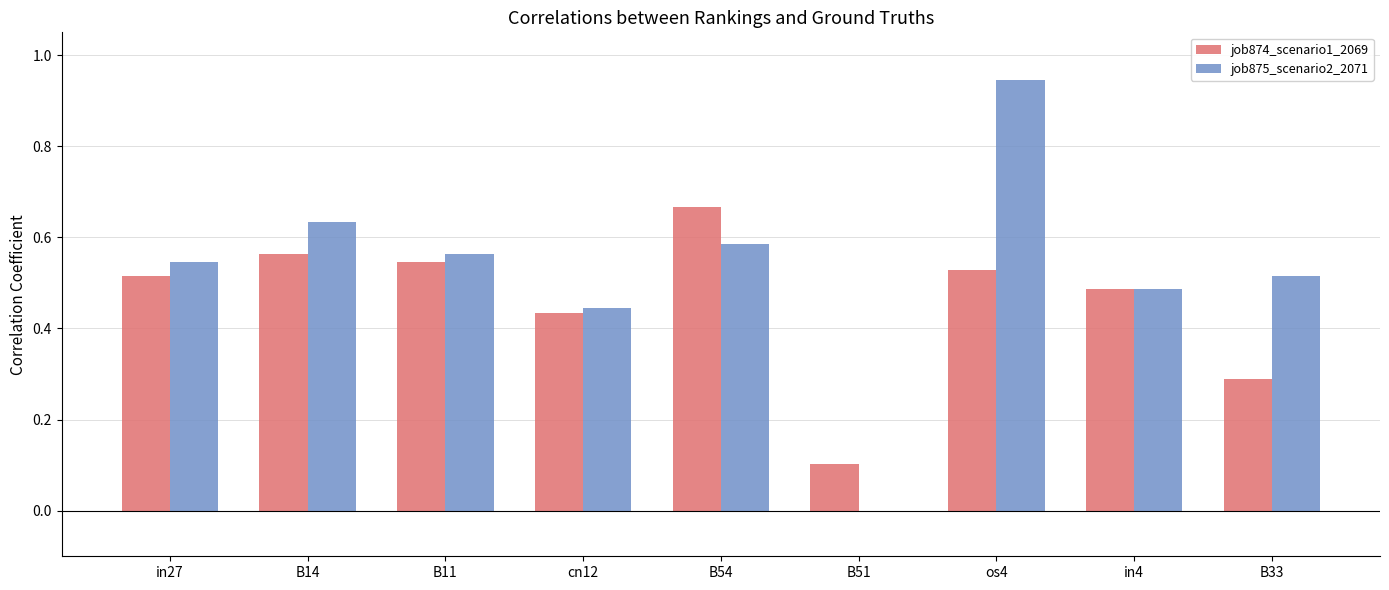

Which category has the highest value in the job874_scenario1_2069 series?

B54